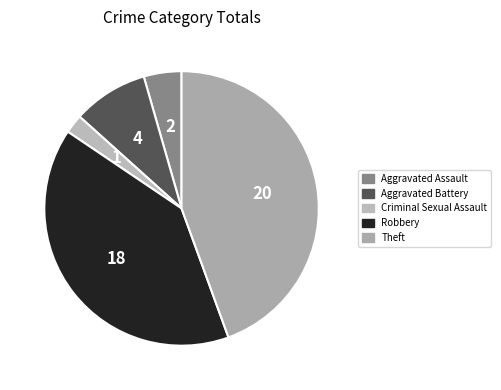

Which category has the biggest portion of the pie?

Theft